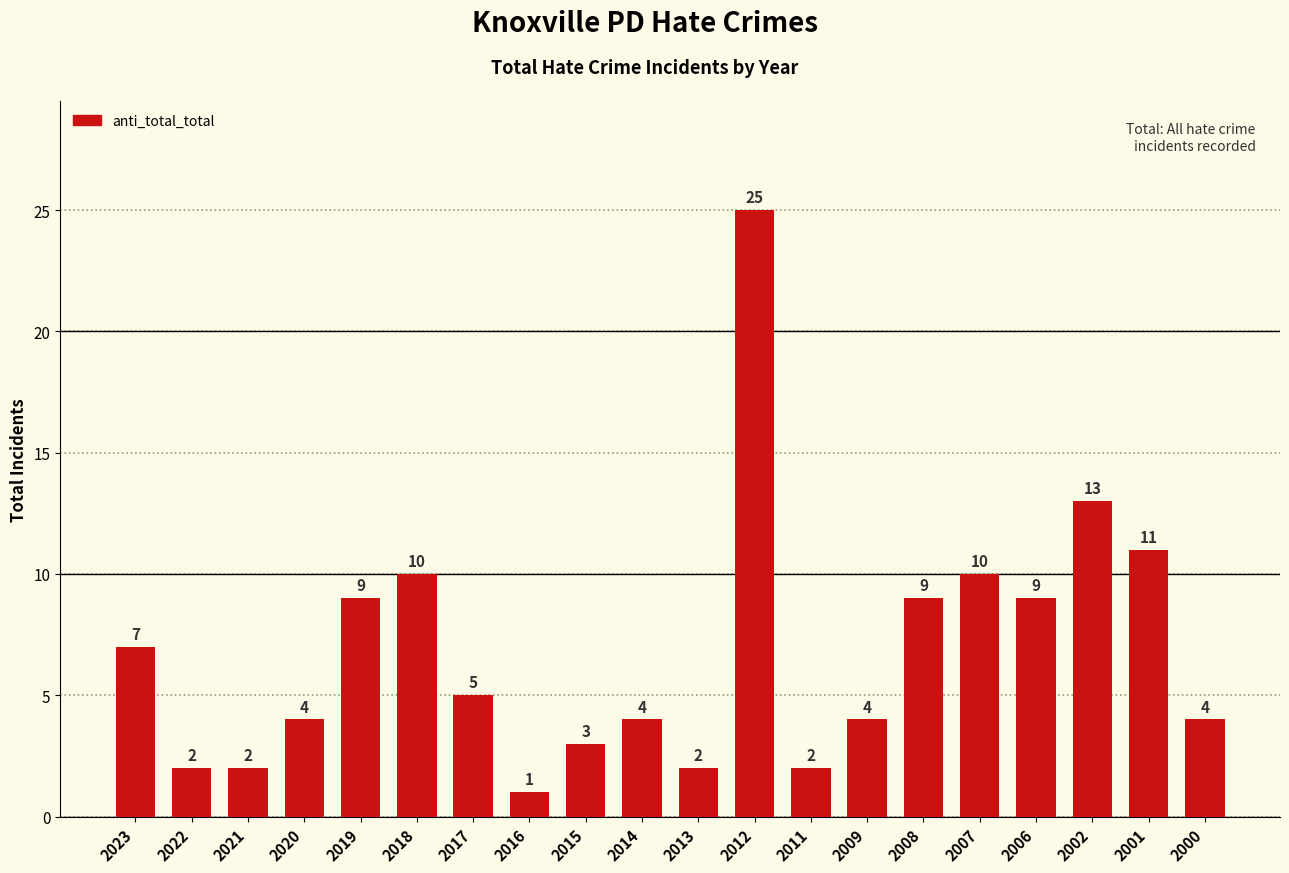

Which label corresponds to the largest value in the chart?

2012